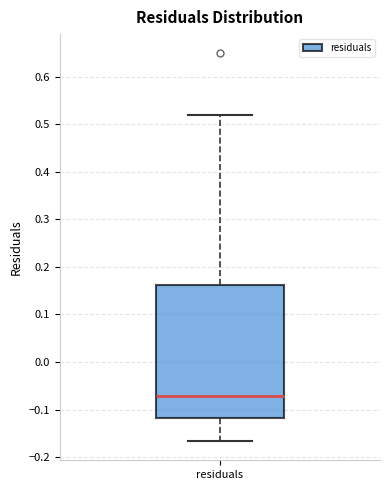

Where does the lower whisker of the box for residuals end on the y-axis? The values are not printed on the chart, so give them approximately, as read against the axis.

-0.17